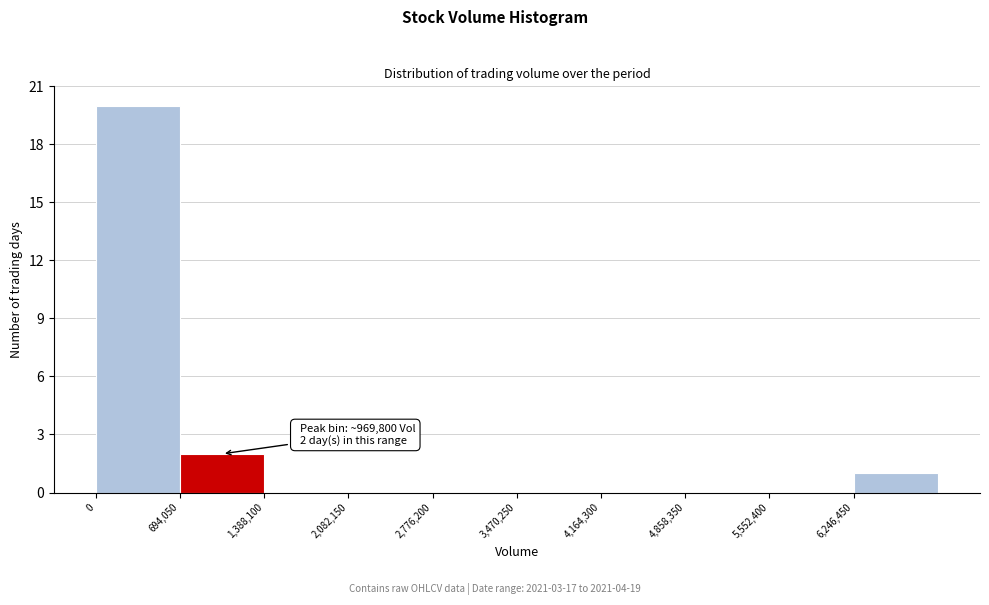

Over which range of the x-axis is the bar tallest?

0 to 700000